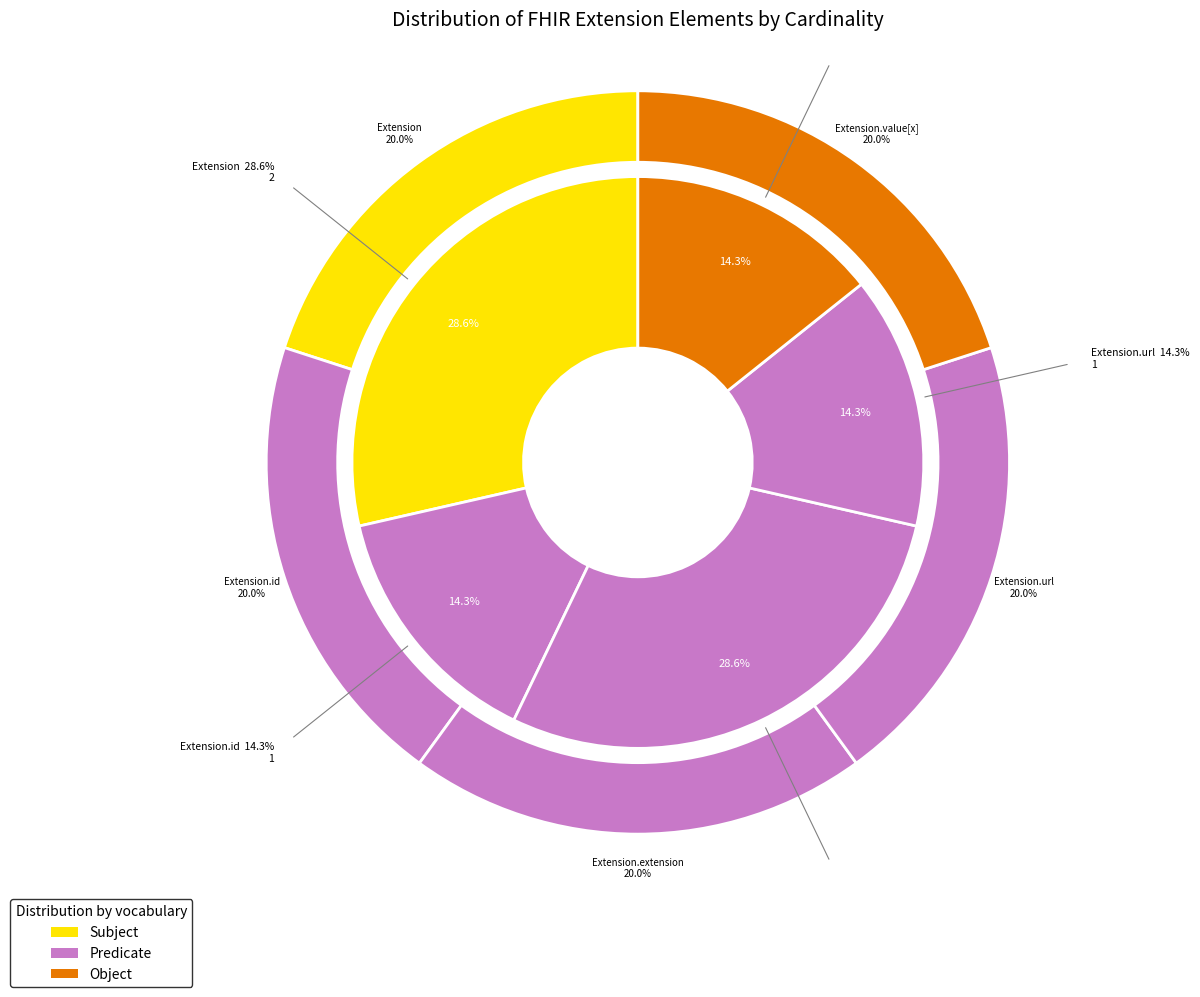

How many segments does this pie chart have?

5